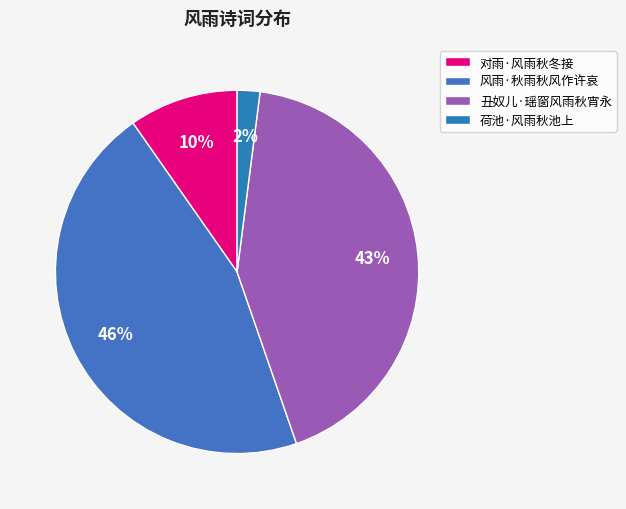

To the nearest percent, what is the difference between the 对雨·风雨秋冬接 and 荷池·风雨秋池上 slice percentages?

8%